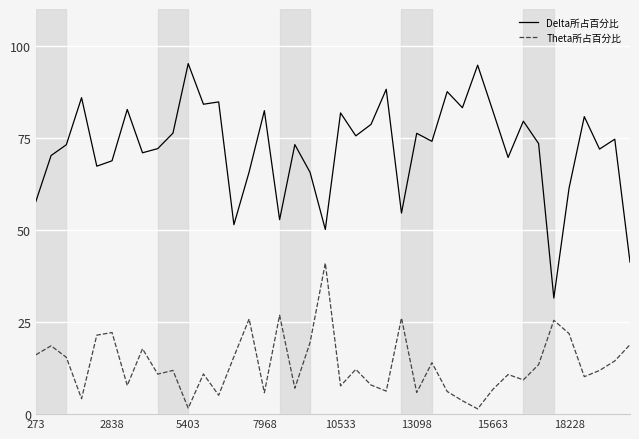

Which series has the largest total across all categories?

Delta所占百分比